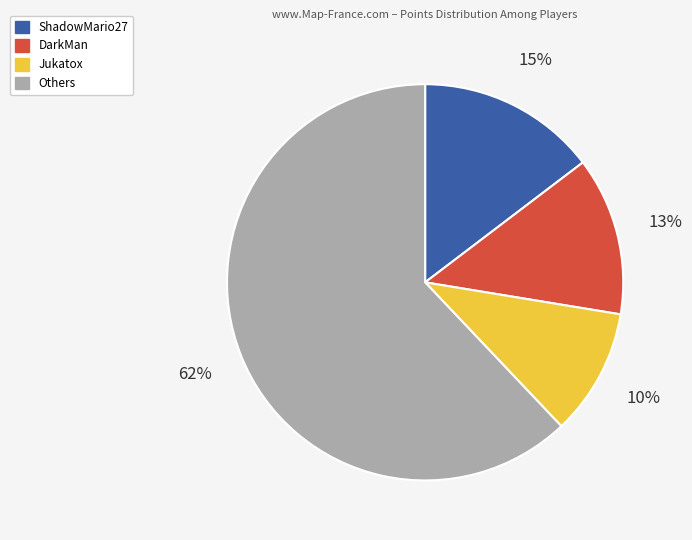

To the nearest percent, what is the average slice percentage?

25%